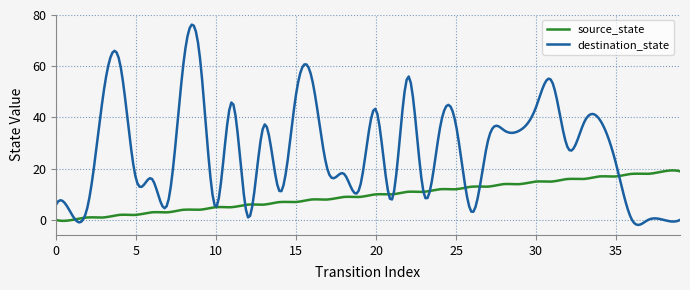

Which series has the widest spread of values?

destination_state